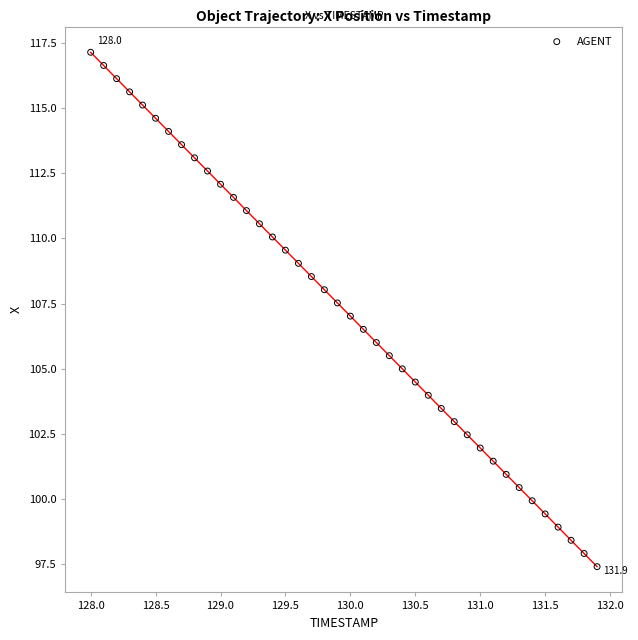

What is the range of Y values (max minus min)?

19.7